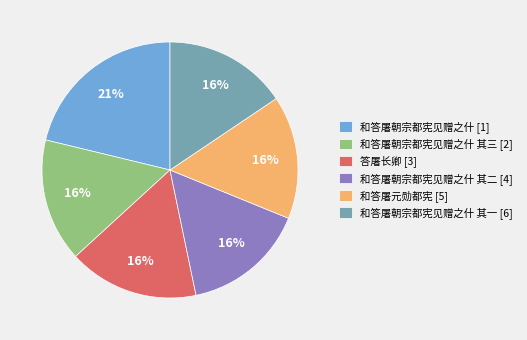

What percentage is the 和答屠朝宗都宪见赠之什 其一 [6] slice, to the nearest percent?

16%